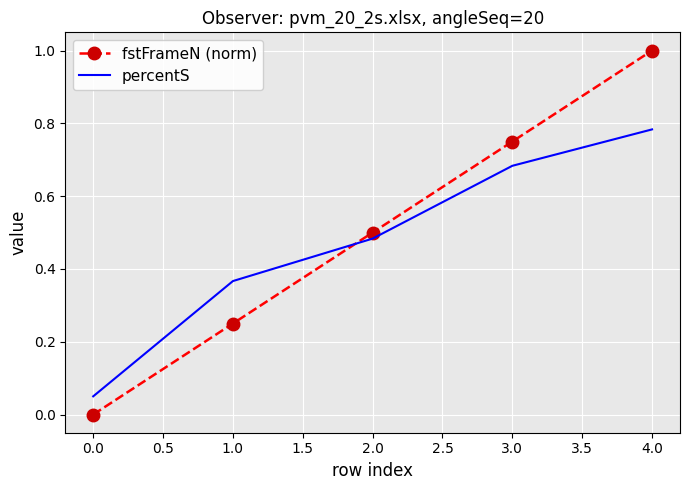

What is the sum of all percentS values?

2.4